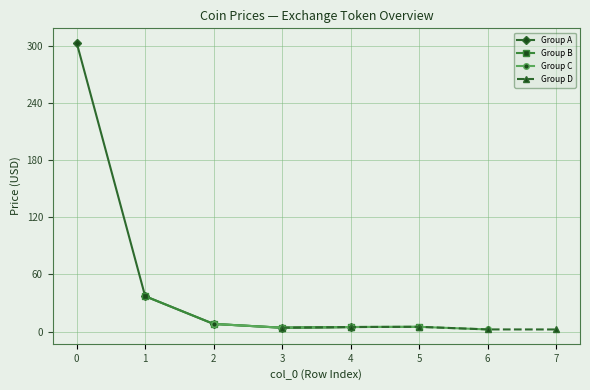

Count the number of data series in this chart.

4